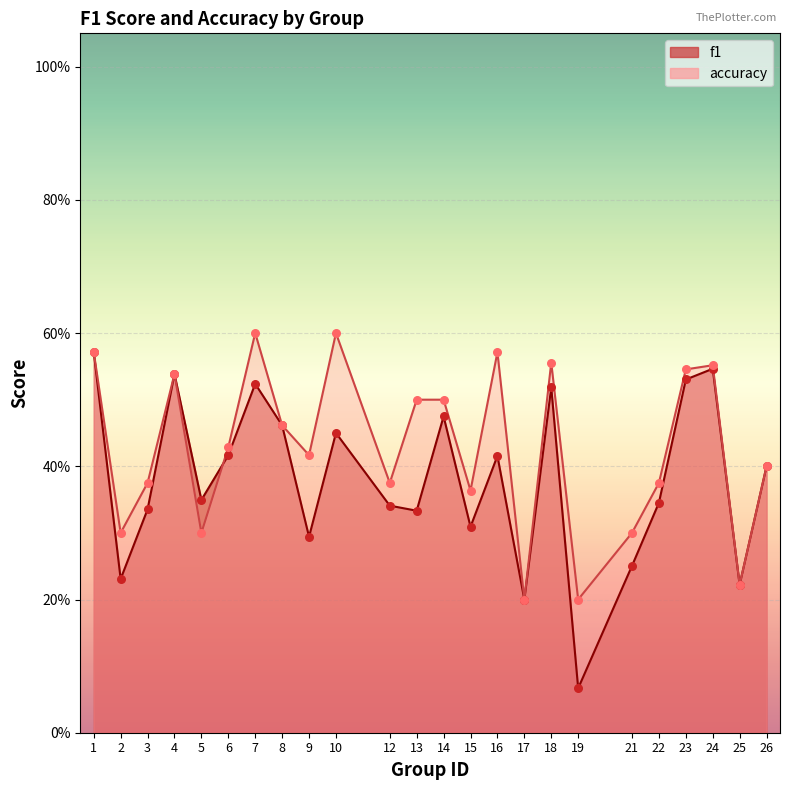

What is the total value across all series at 14?

1.0